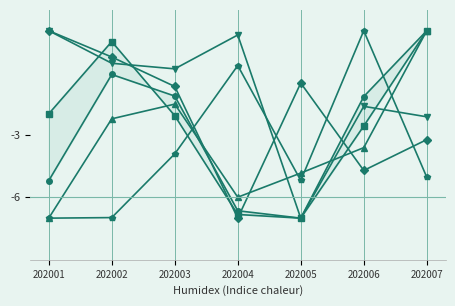

List the labels in order of AVG_AMT value, smallest first.

202005, 202004, 202006, 202003, 202001, 202002, 202007